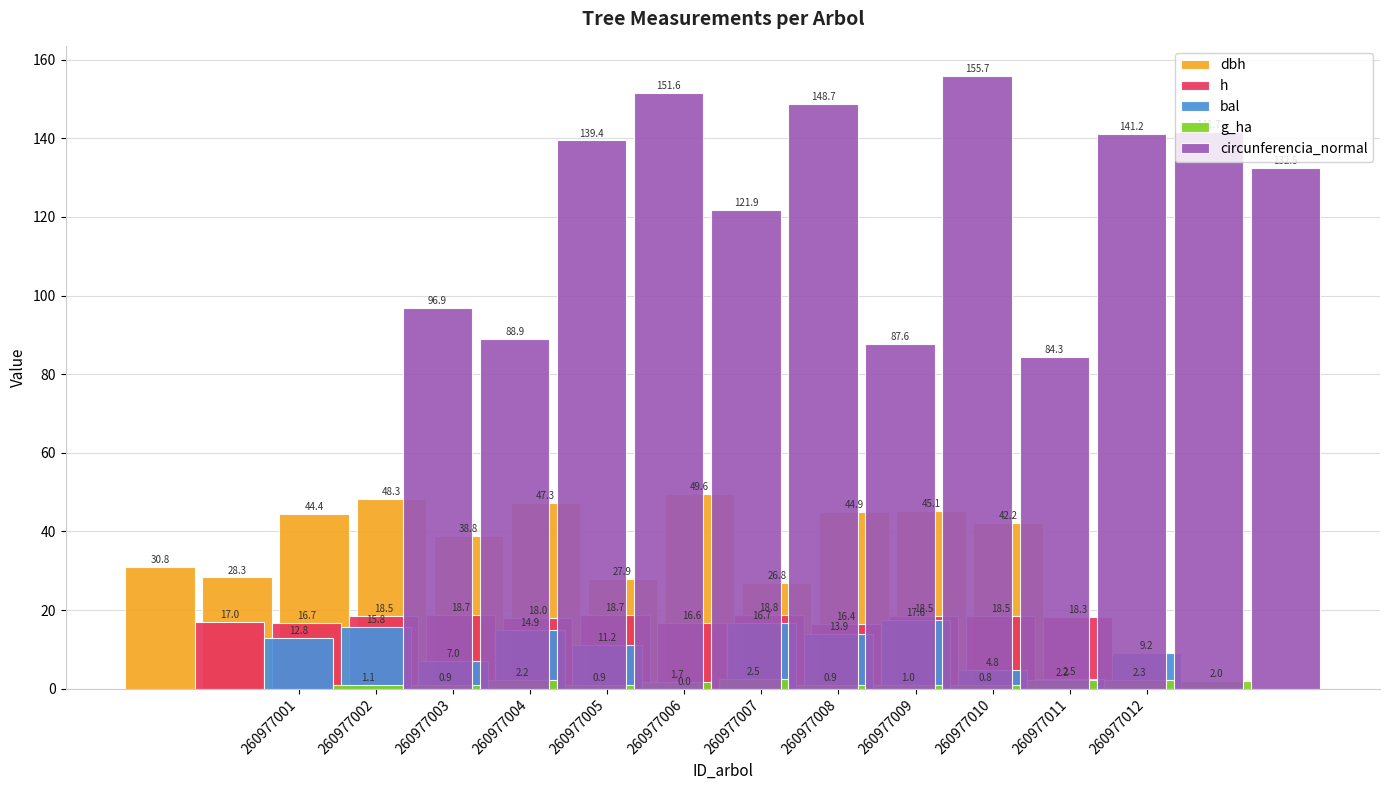

What is the minimum value for g_ha?

0.8